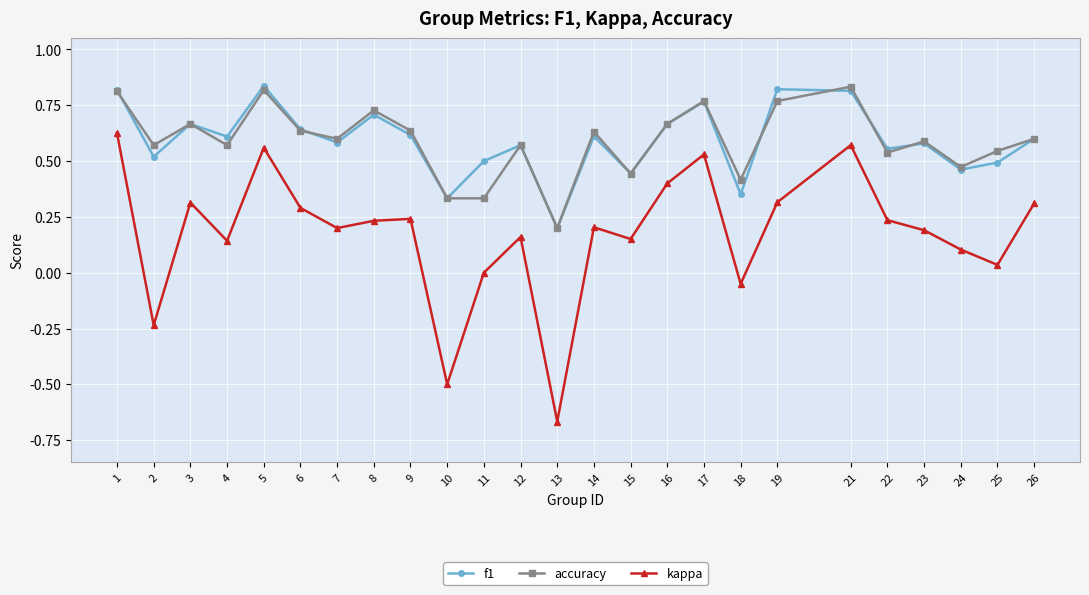

At which category does f1 reach its first local peak?

3